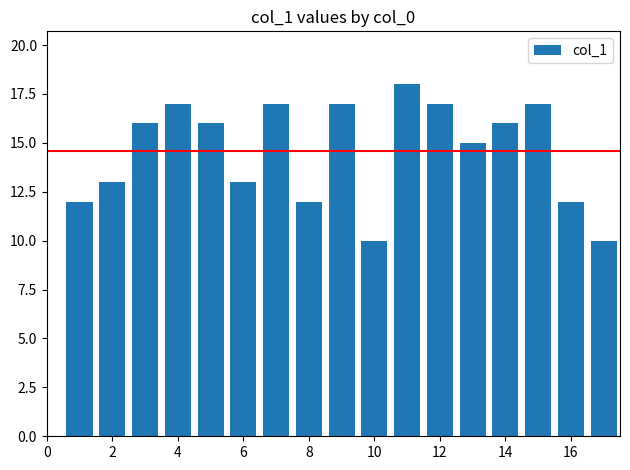

What is the difference between the second highest and minimum values?

7